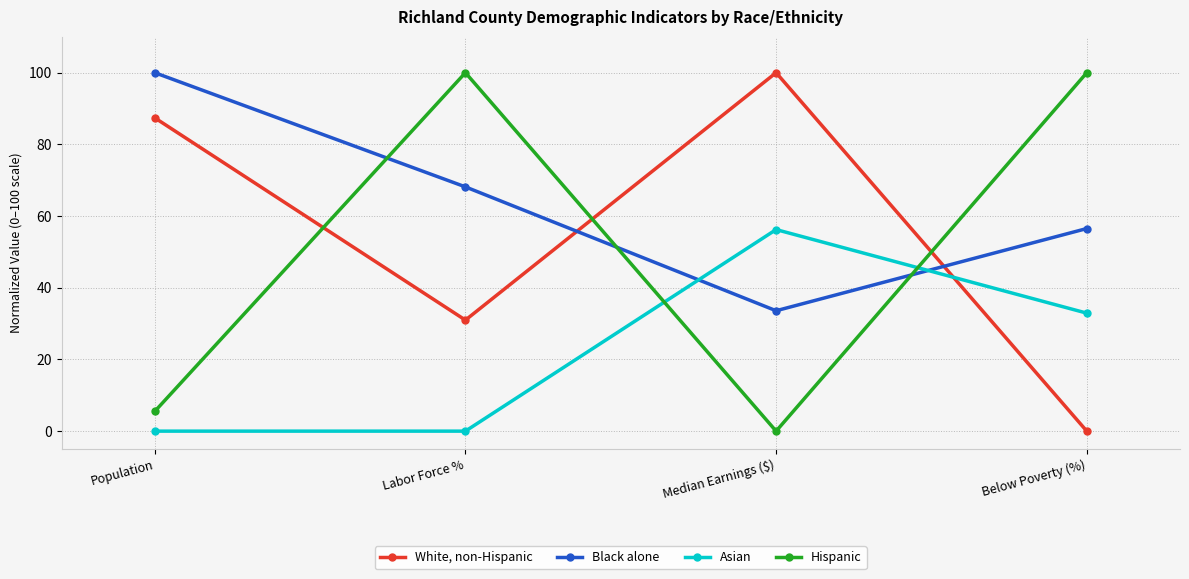

What is the difference between the maximum and minimum values in the Hispanic series?

100.0